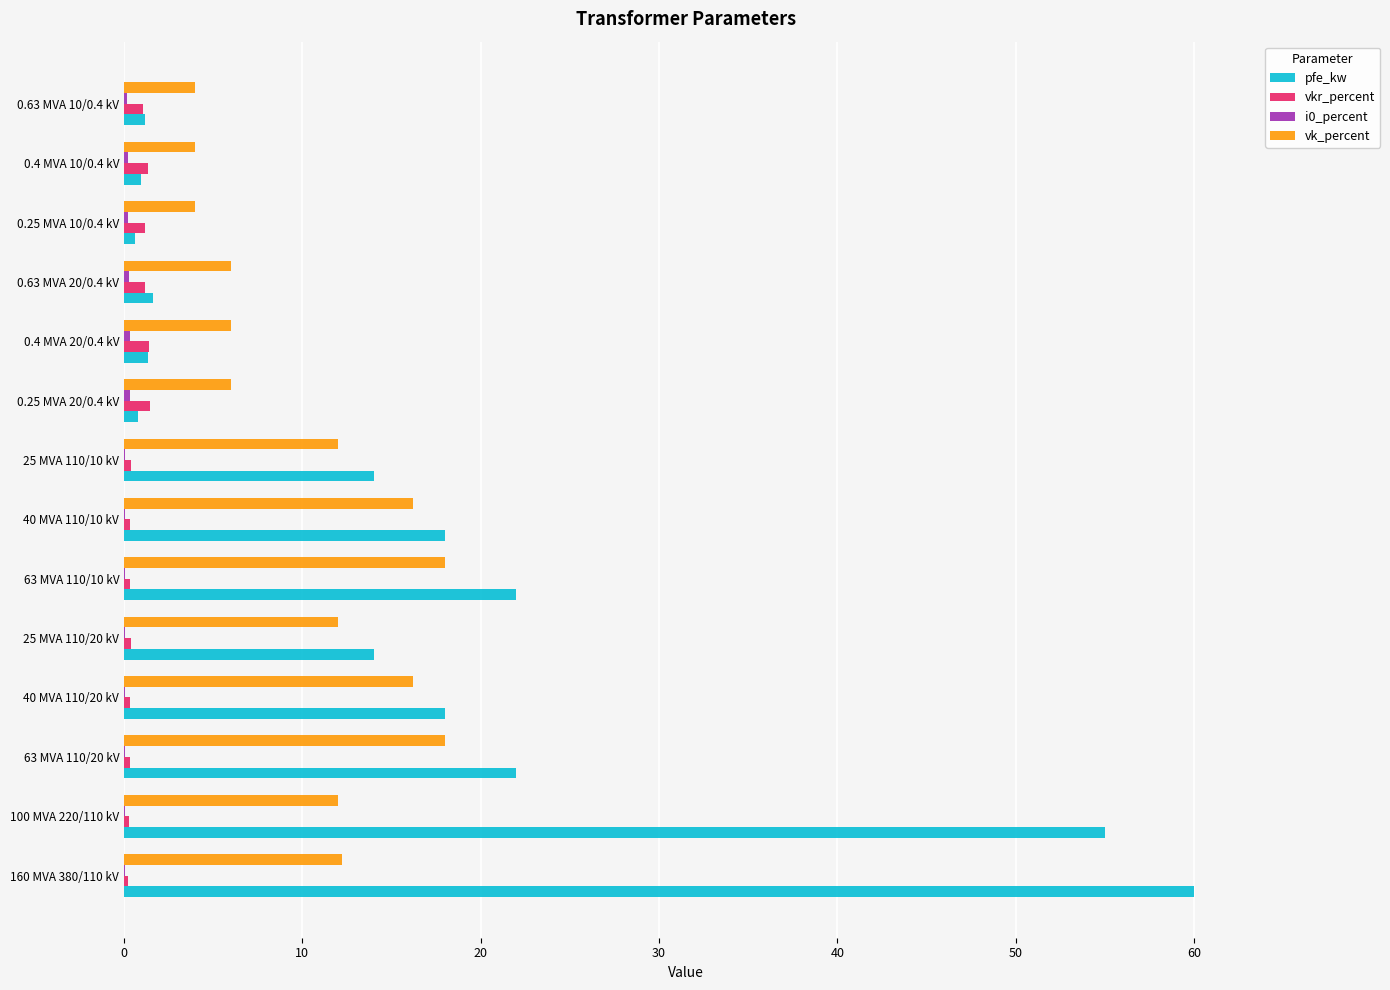

At which category is the sum across all series the highest?

160 MVA 380/110 kV